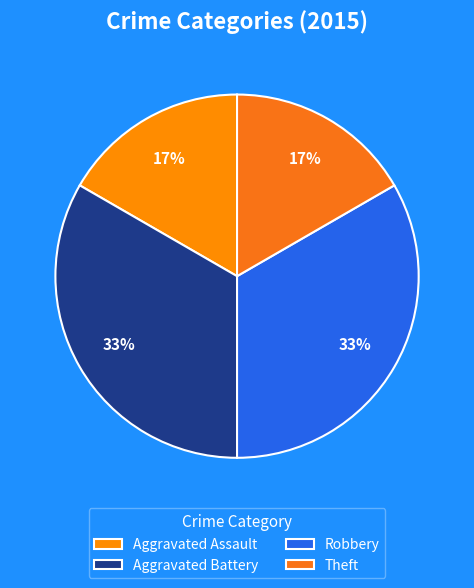

Does Robbery account for over 50% of the chart?

No